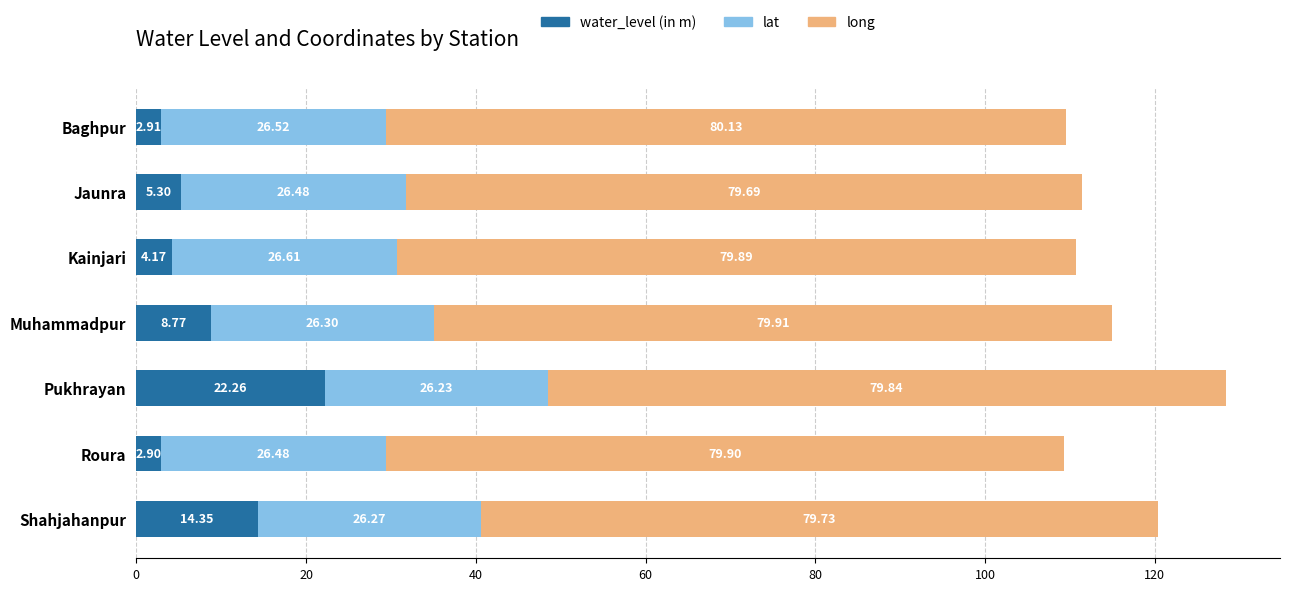

At which category is the sum across all series the highest?

Pukhrayan